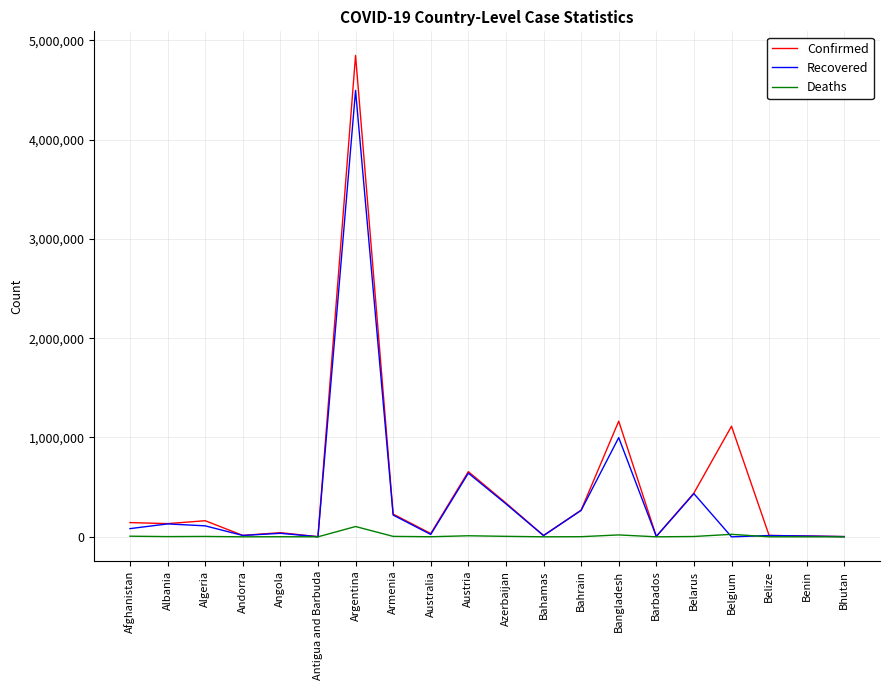

Is it true that Recovered equals 266321 at Bahrain?

True